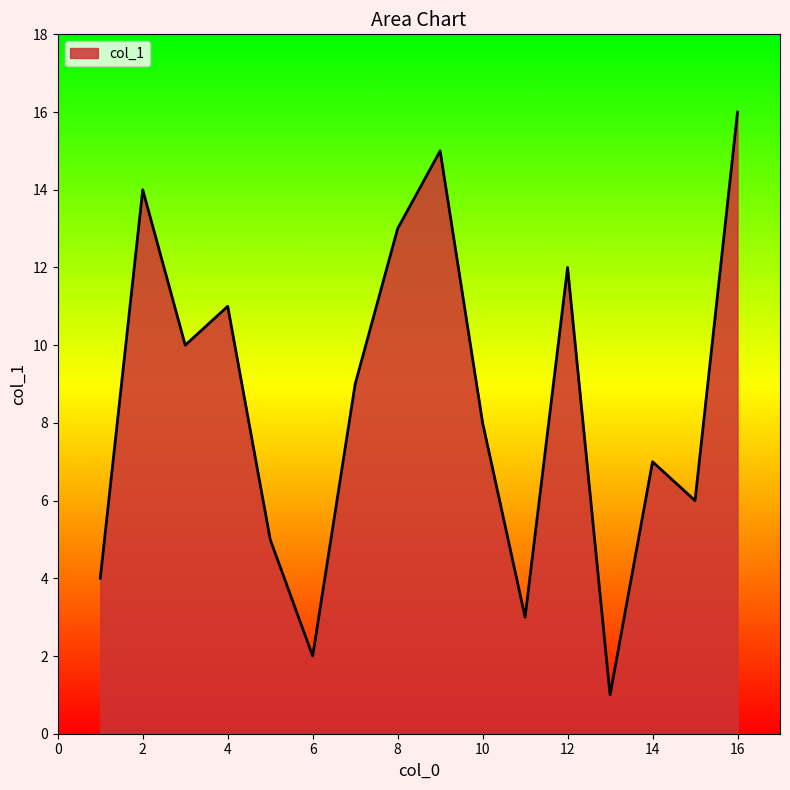

What is the maximum value shown in the chart?

16